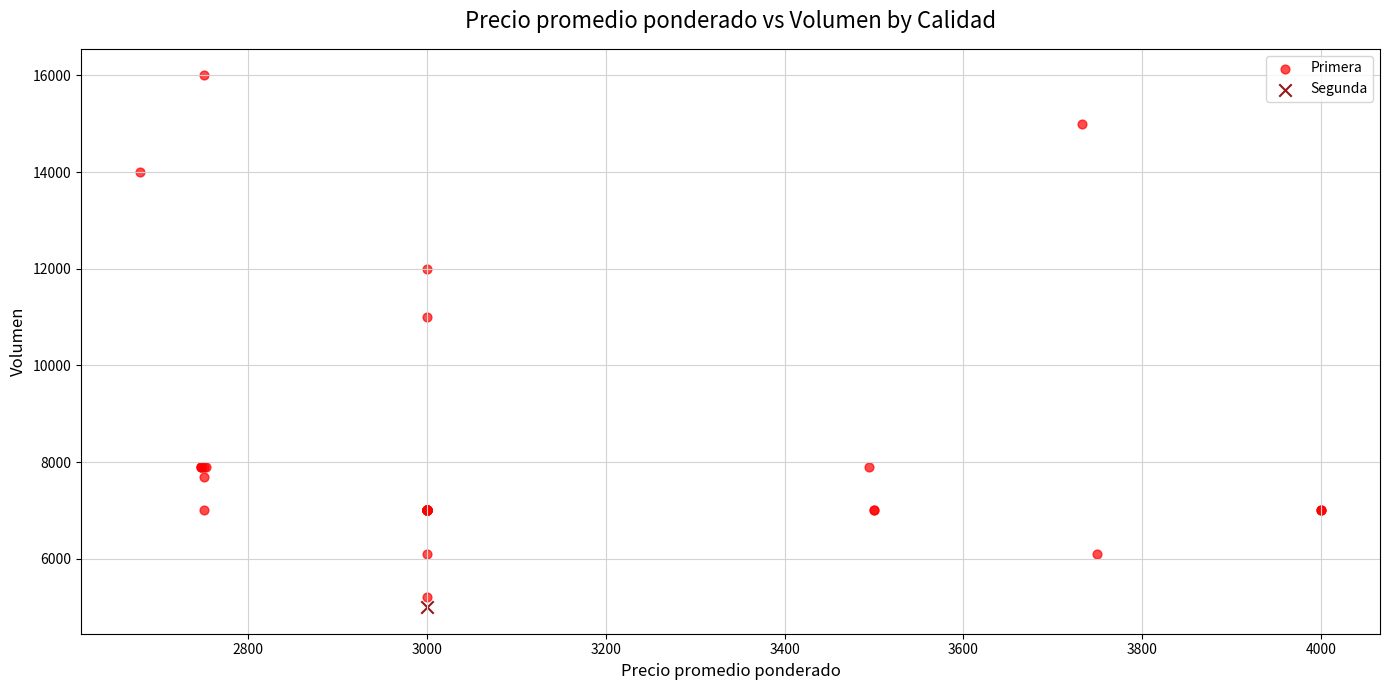

What are all the series names shown in the legend?

Primera, Segunda